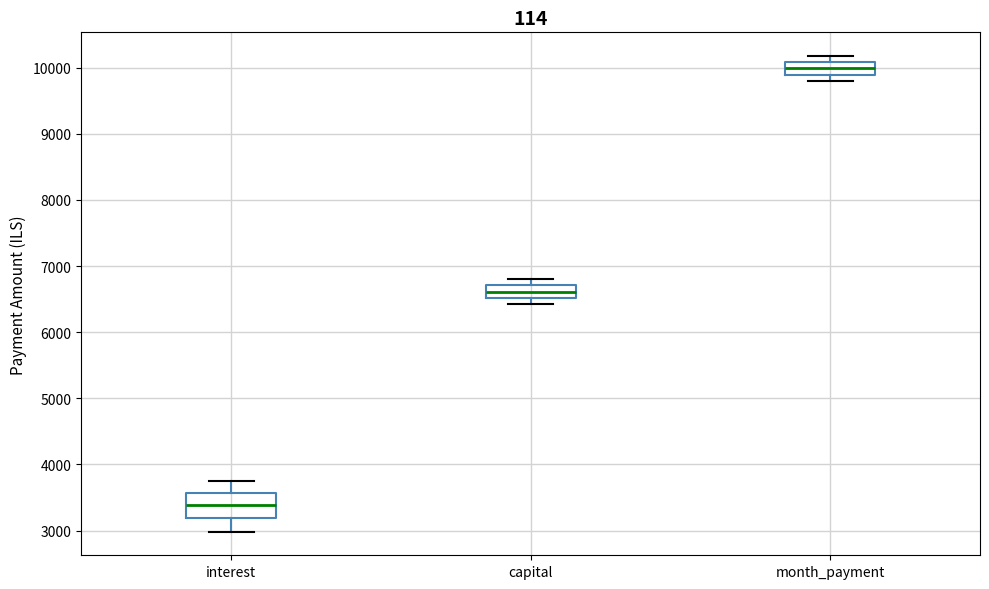

Which box's median line is the lowest?

interest